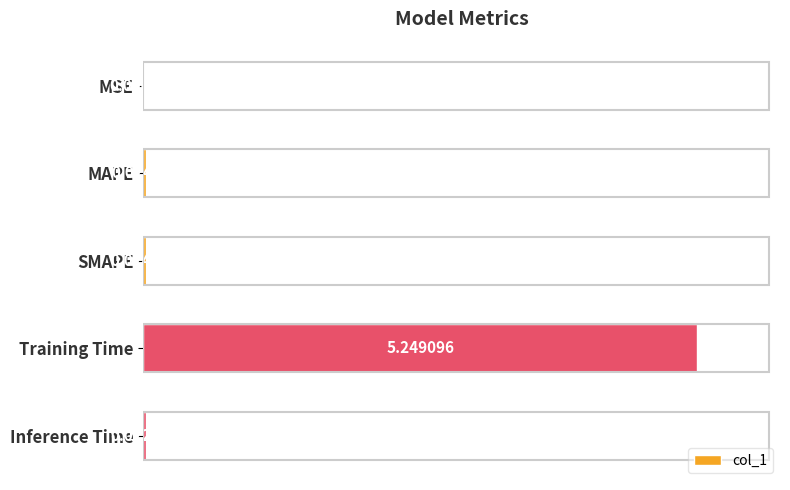

Which category has the highest value across all series?

Training Time